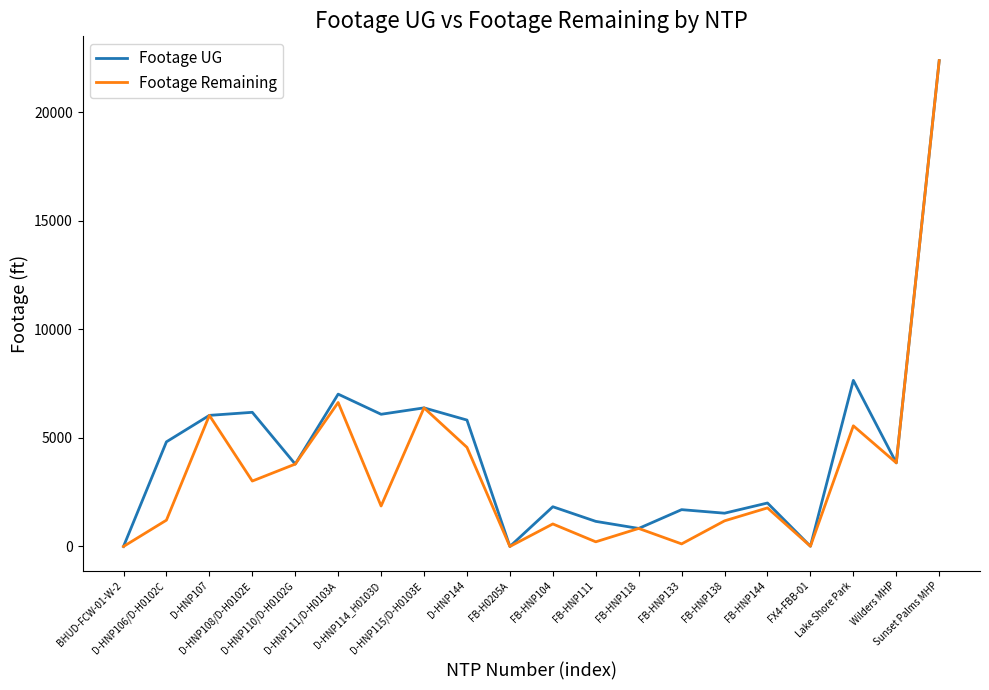

Does the chart display data point markers on the line(s)?

No